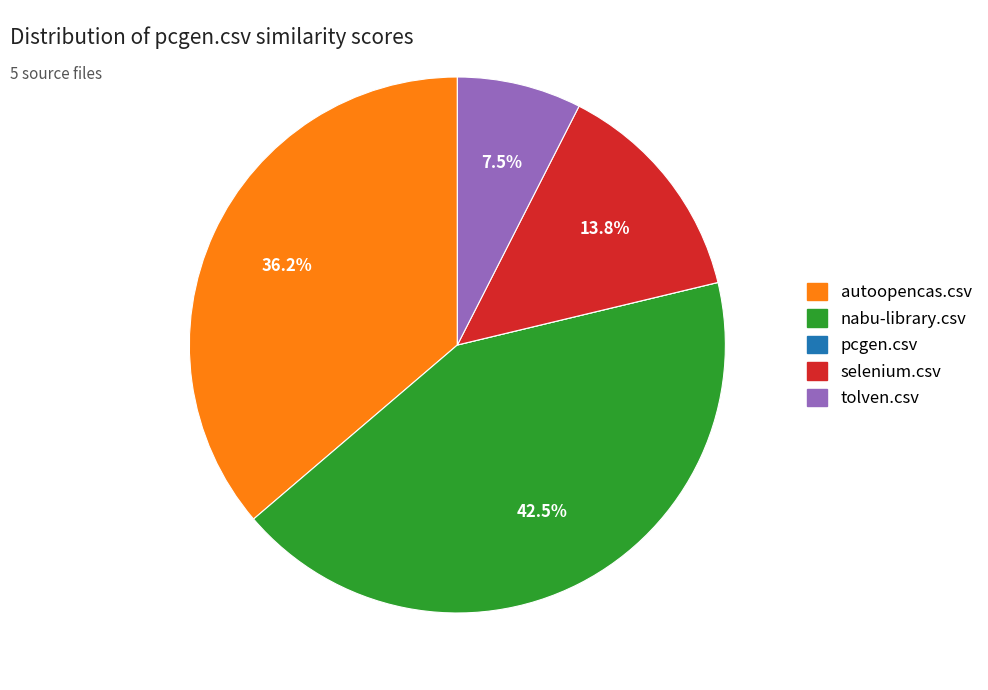

Does any single category account for the majority?

No